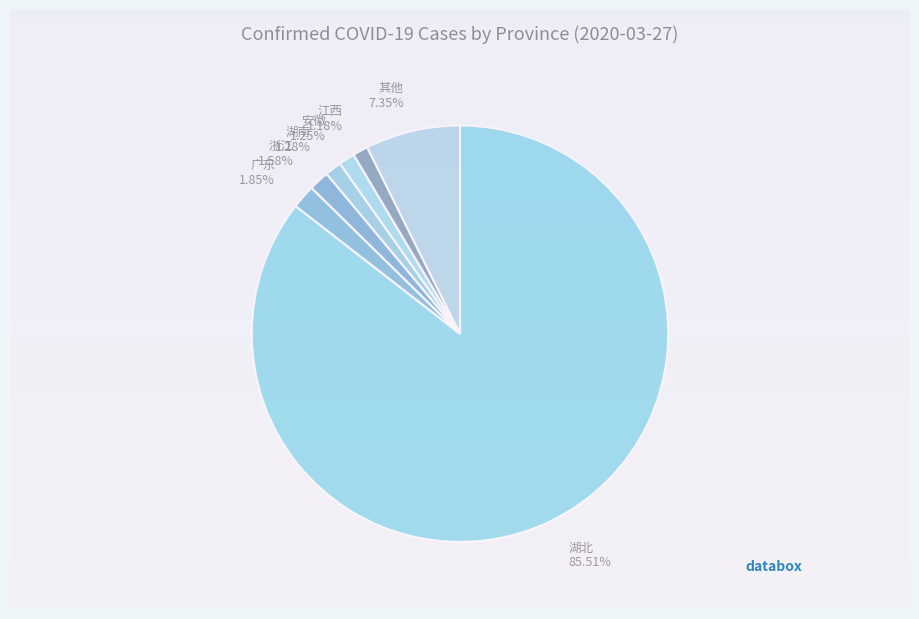

Which category has the biggest portion of the pie?

湖北